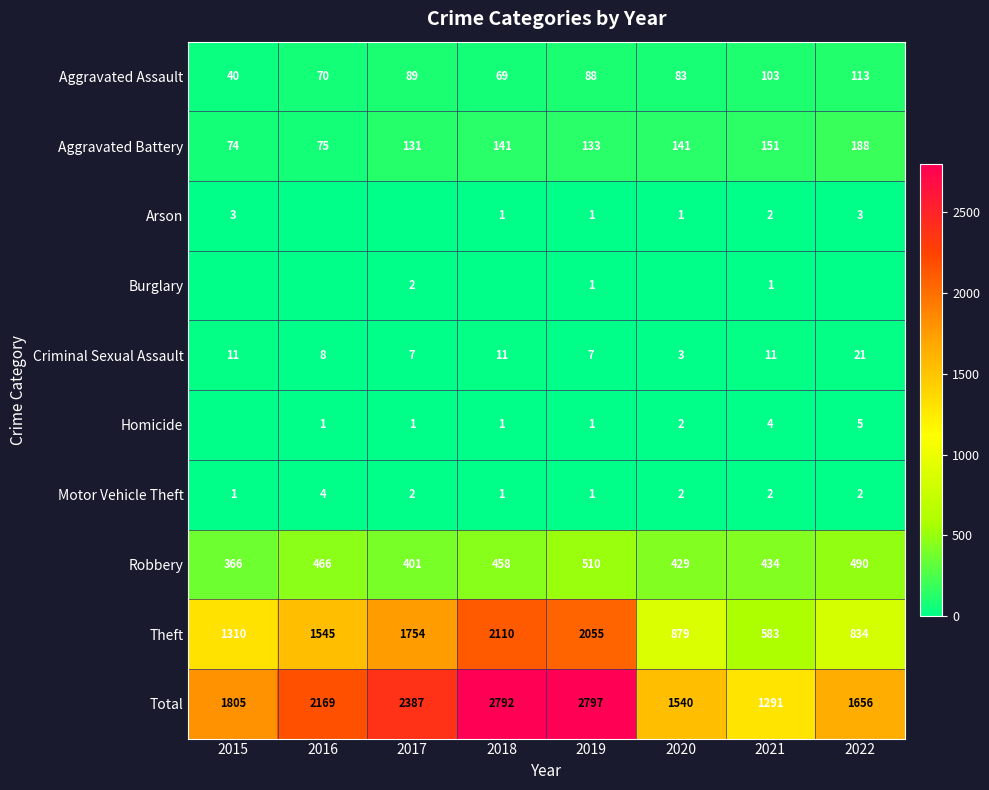

What is the spread (max minus min) of values at 2022?

1656